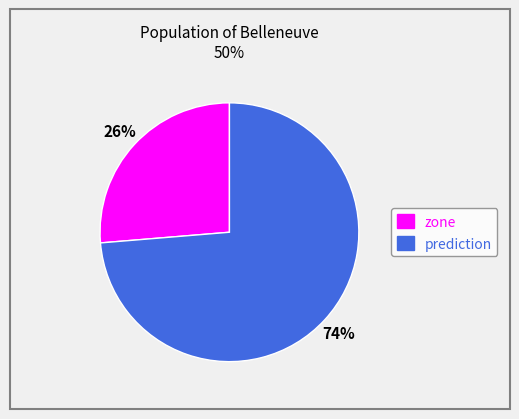

Combined, do zone and prediction account for over 50%?

Yes